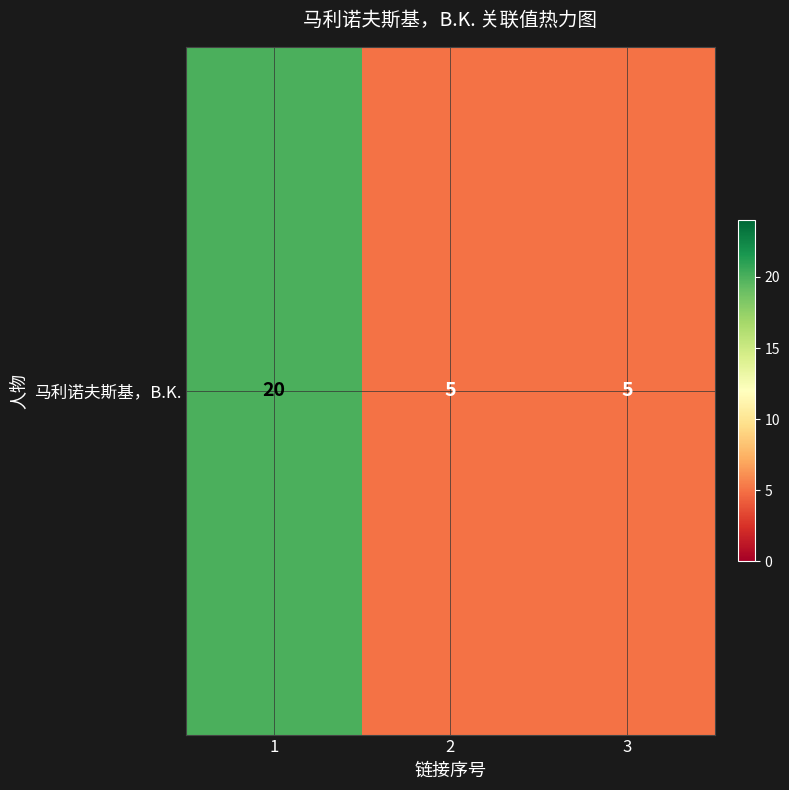

List the labels in order of value, smallest first.

2, 3, 1